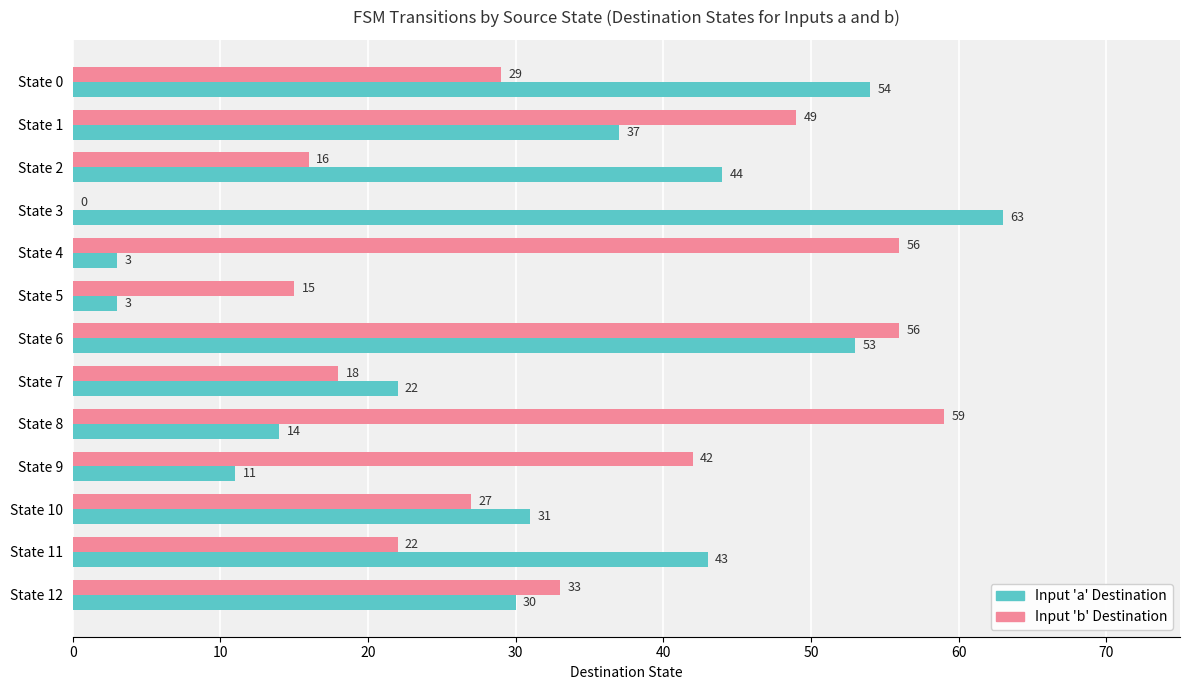

Which category has the highest value across all series?

State 3